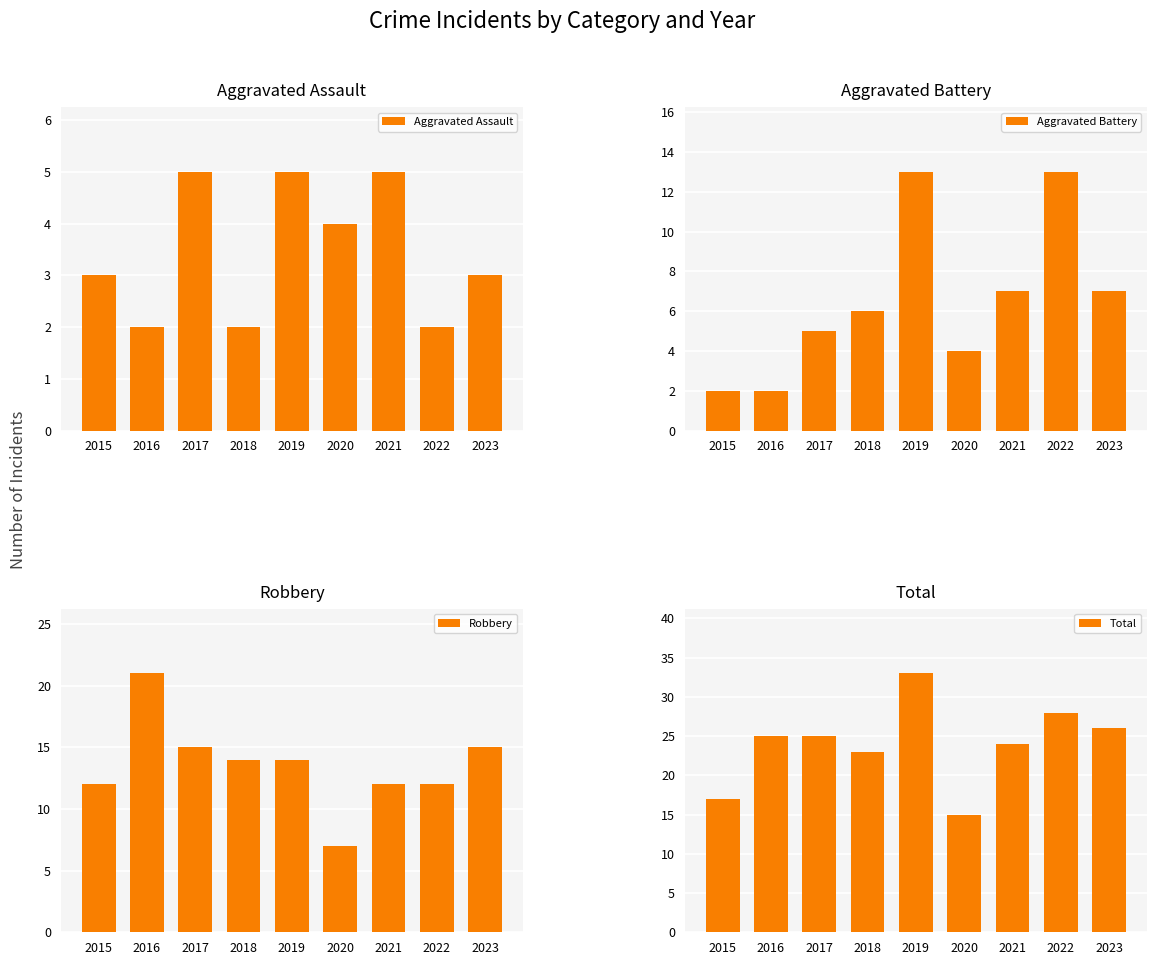

Which category has the highest value in the Robbery series?

2016